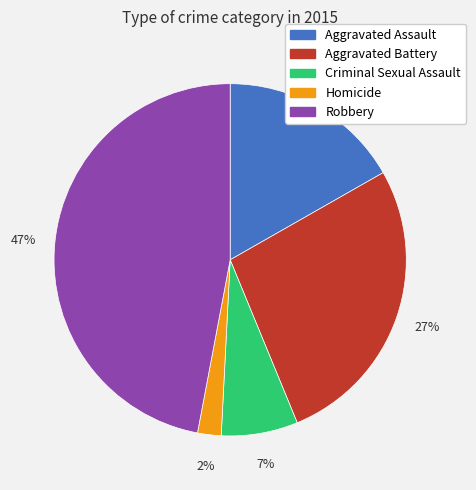

To the nearest percent, what percentage of the pie is Aggravated Assault?

17%